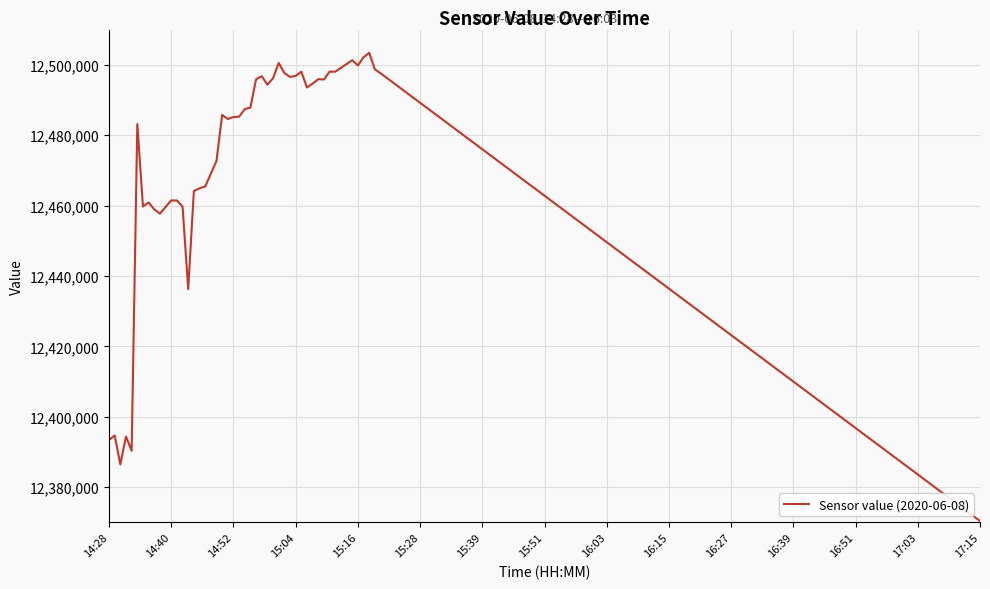

What is the maximum value shown in the chart?

12503400